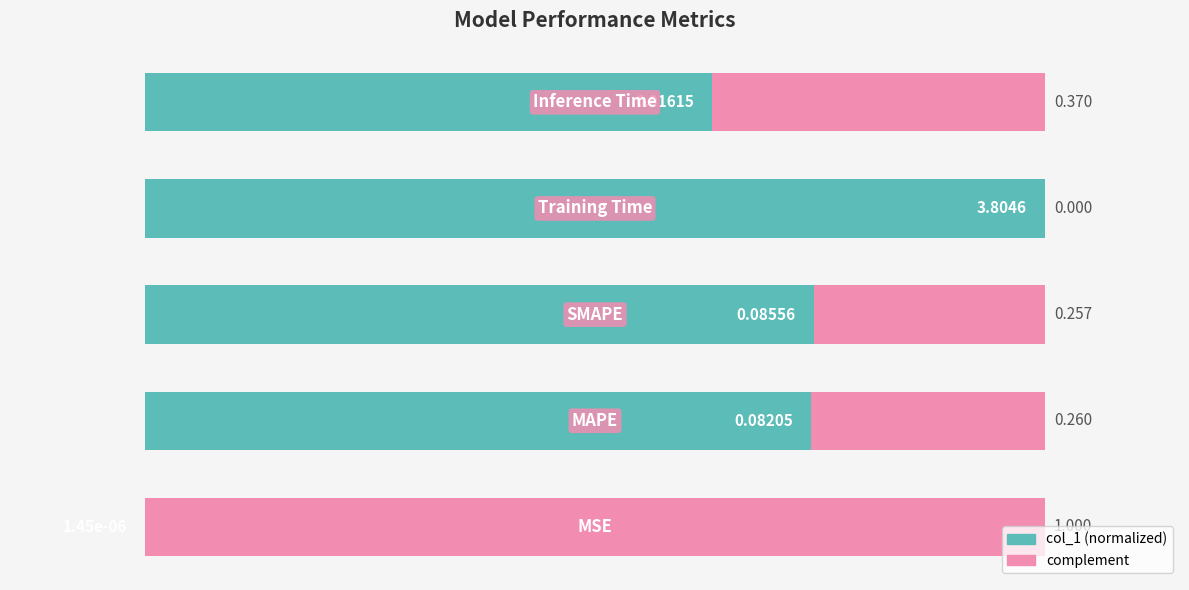

How many values are above zero?

4